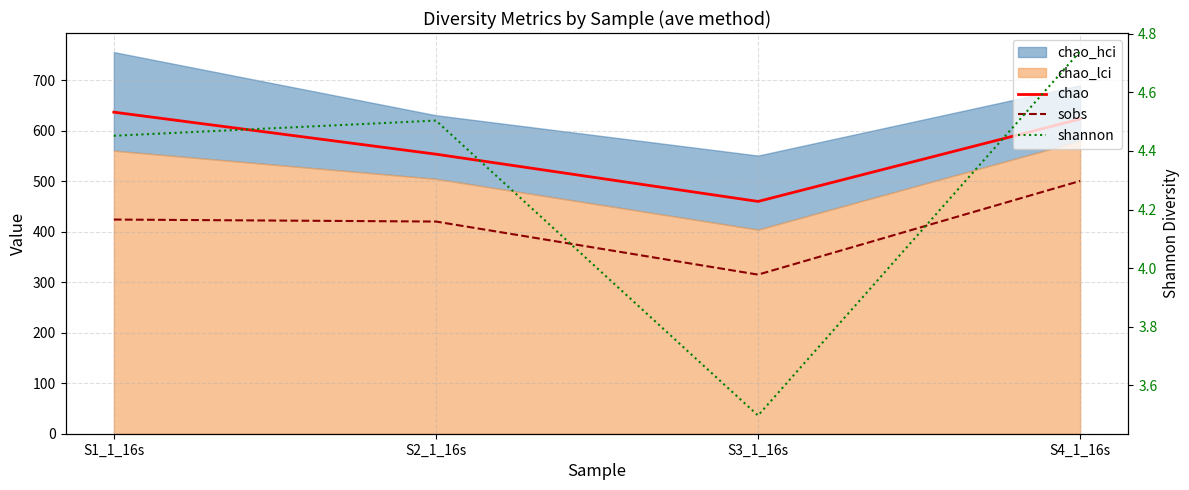

Between S2_1_16s and S4_1_16s, which series saw the biggest shift?

sobs